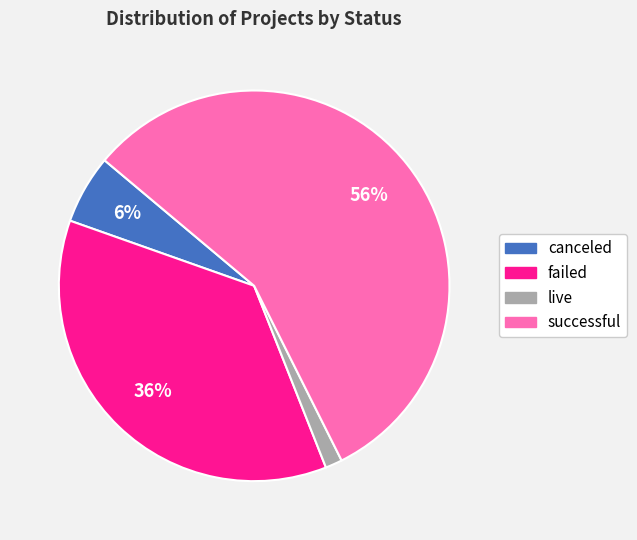

Which category has the smallest portion of the pie?

live